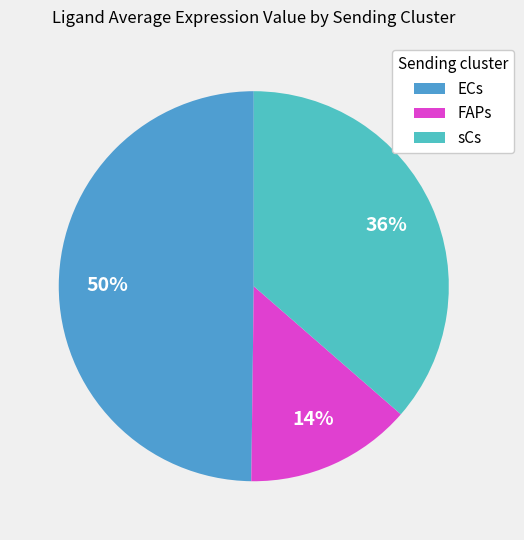

To the nearest percent, what is the difference between the largest and smallest slice percentages?

36%